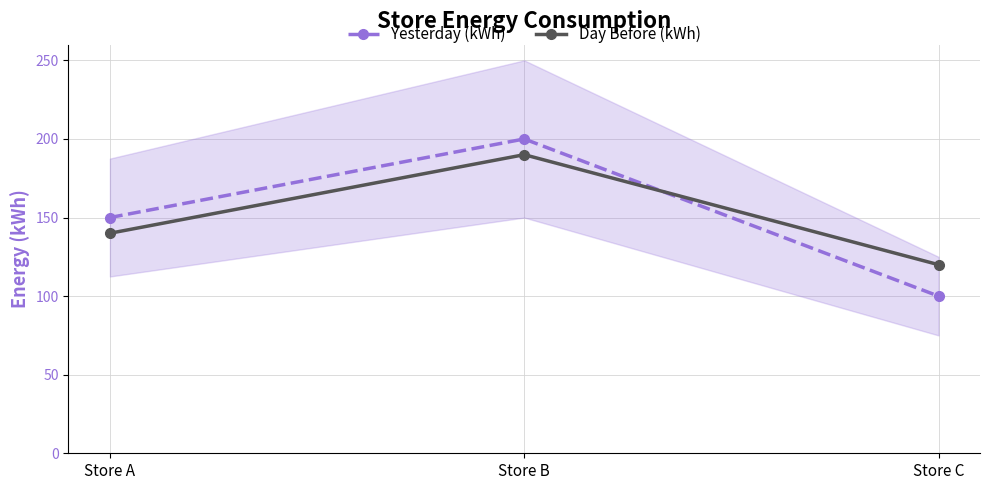

Is the value of Yesterday (kWh) at Store C greater than the value of Day Before (kWh) at Store C?

No